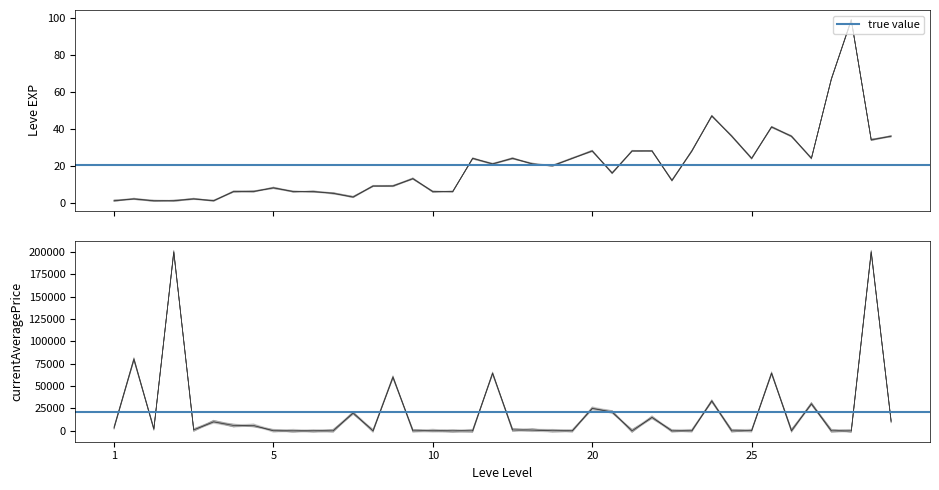

What is the maximum value shown in the chart?

99